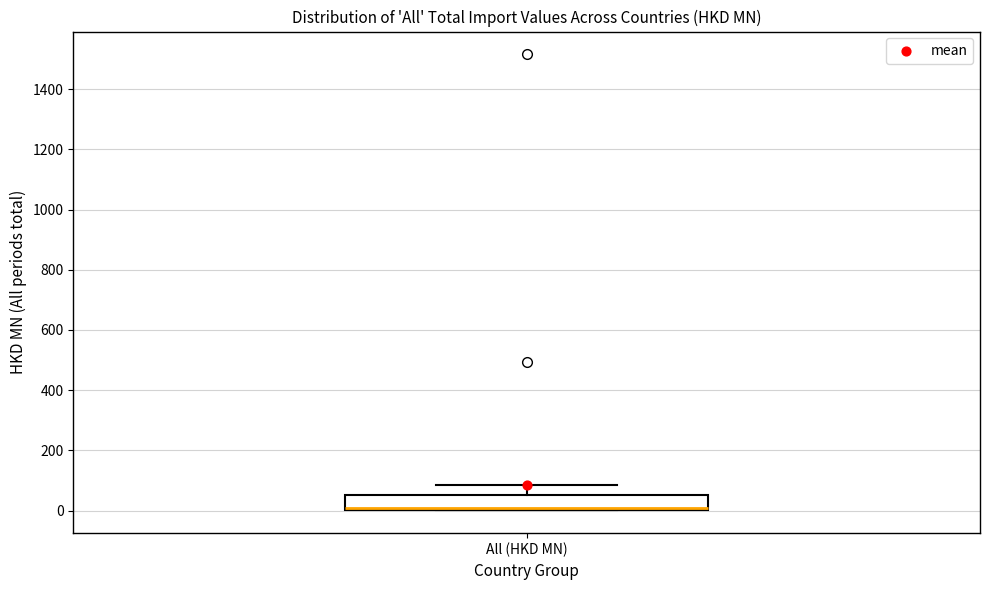

Read this box plot against the y-axis: the position of the median line, the range covered by the box, and the ends of both whiskers. The values are not printed on the chart, so give them approximately, as read against the axis.

median 0 (just above the box's lower edge), box 0 to 60, whiskers 0 to 80